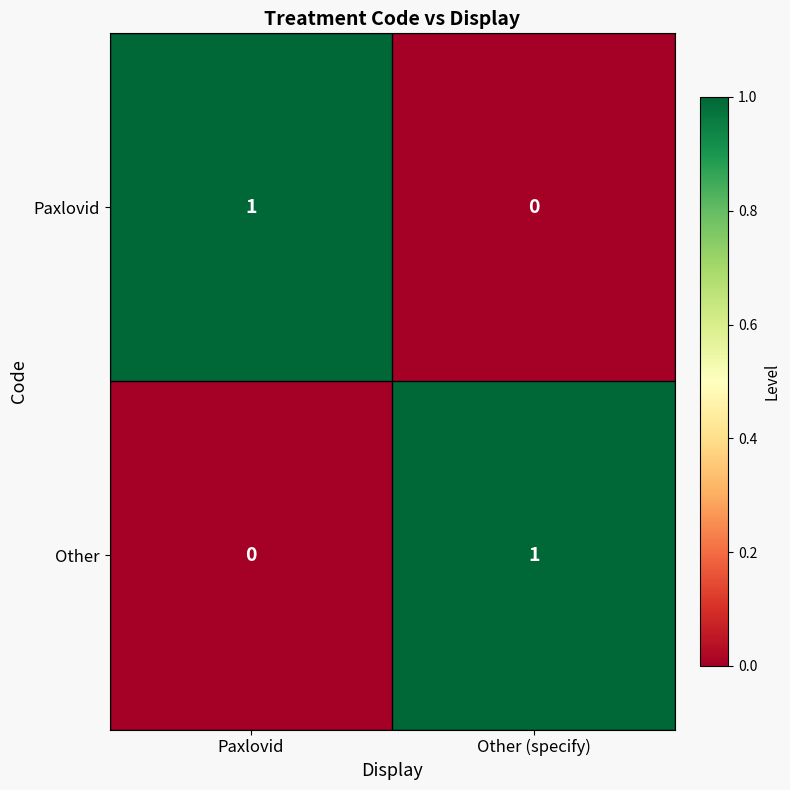

Is the value of Paxlovid at Other (specify) greater than the value of Other at Other (specify)?

No